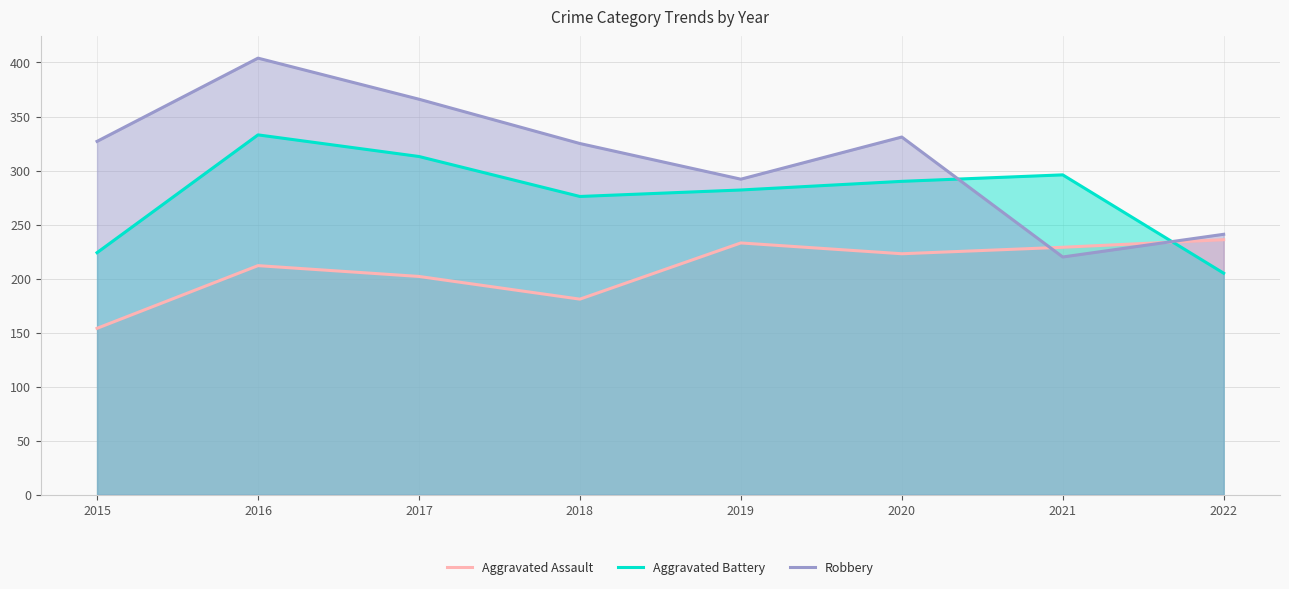

Which has a higher value, 2019 or 2015?

2019